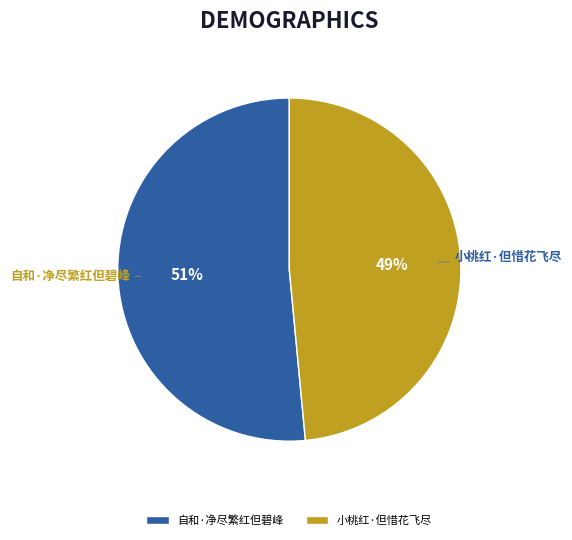

What is the majority slice?

自和·净尽繁红但碧峰